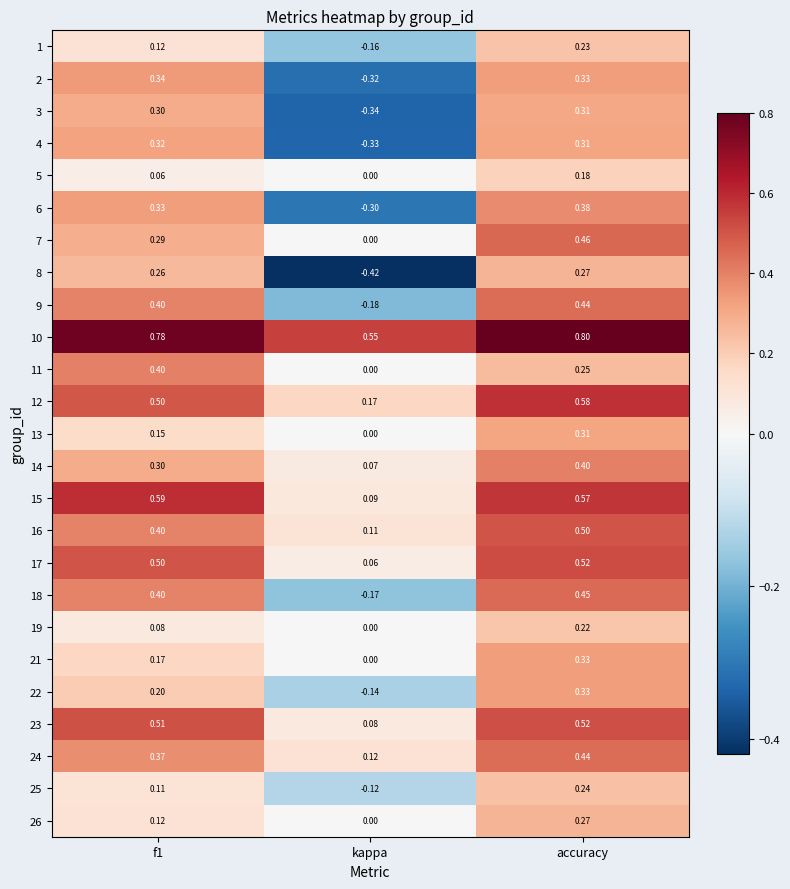

What is the total value across all series at accuracy?

9.6